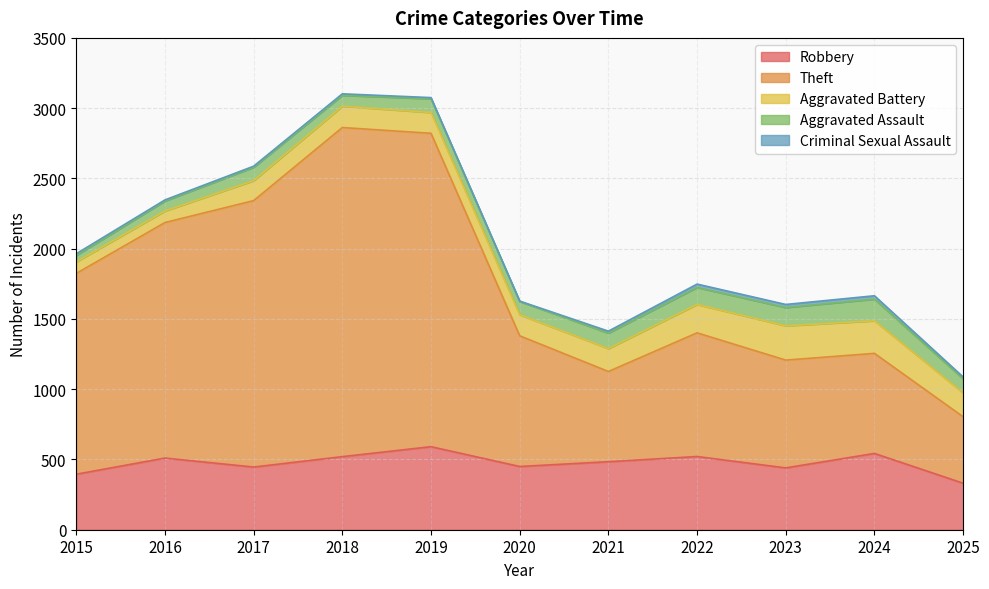

What are all the series names shown in the legend?

Robbery, Theft, Aggravated Battery, Aggravated Assault, Criminal Sexual Assault